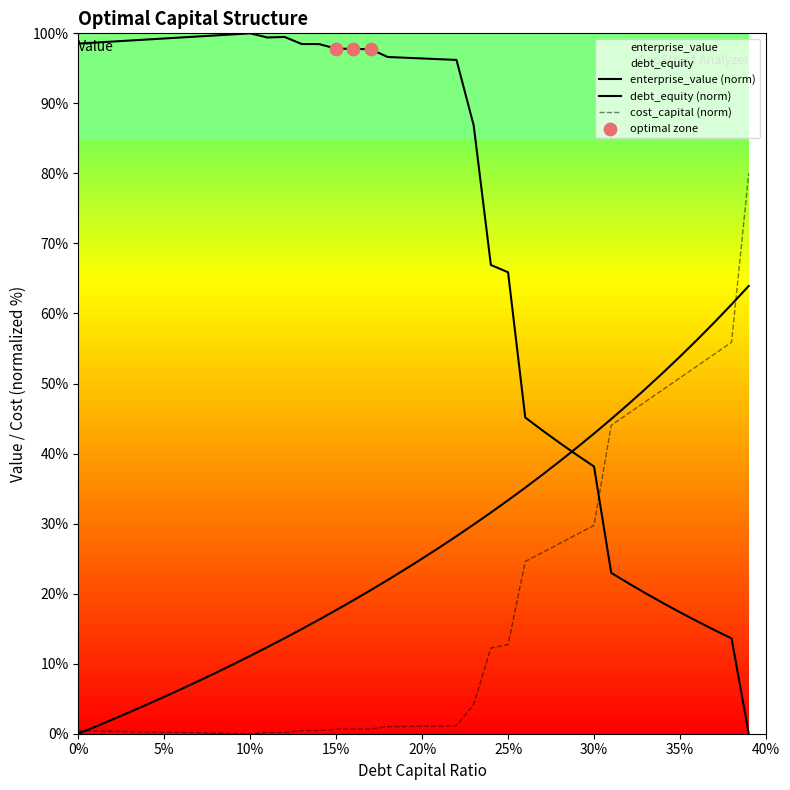

At how many categories does at least one series exceed 24?

40